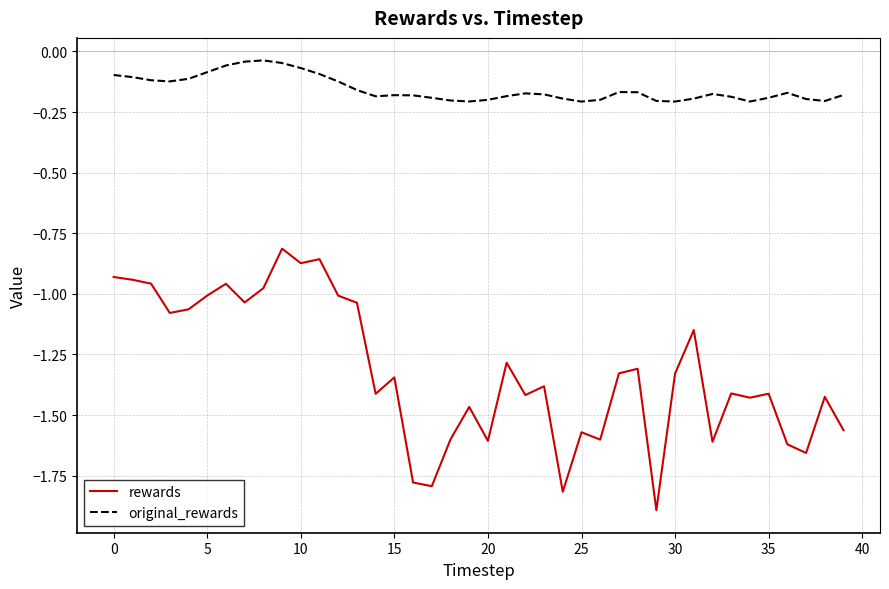

What is the highest value of the rewards series?

-0.8